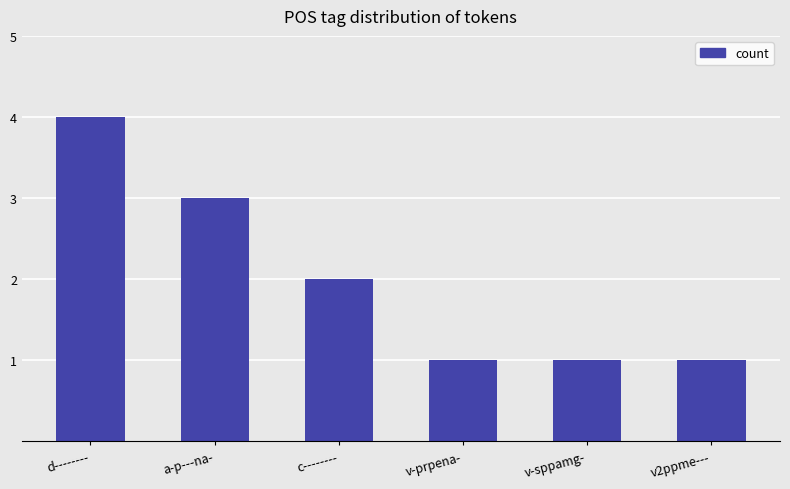

How many series are shown in this chart?

1